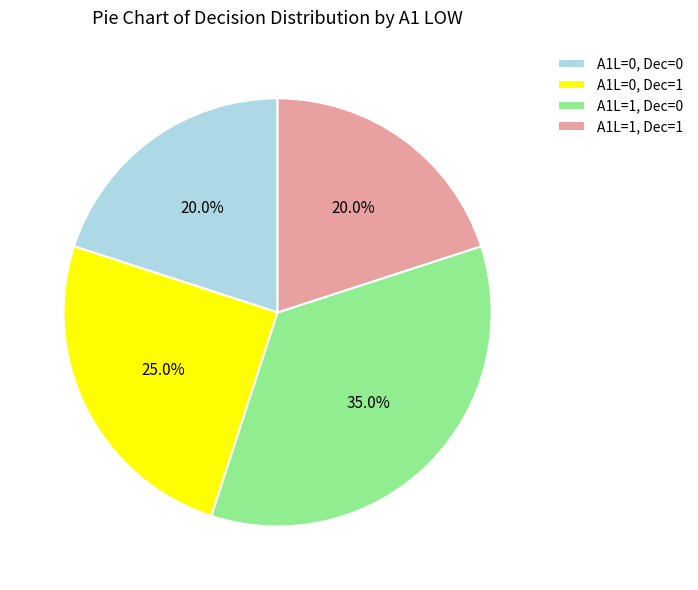

Is the sum of A1L=0, Dec=1 and A1L=1, Dec=1 greater than half?

No